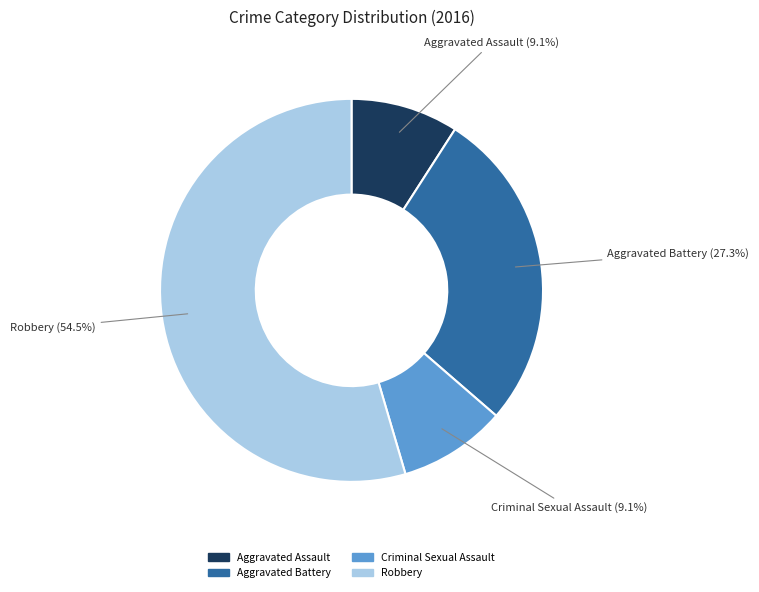

Count the number of slices in the pie.

4